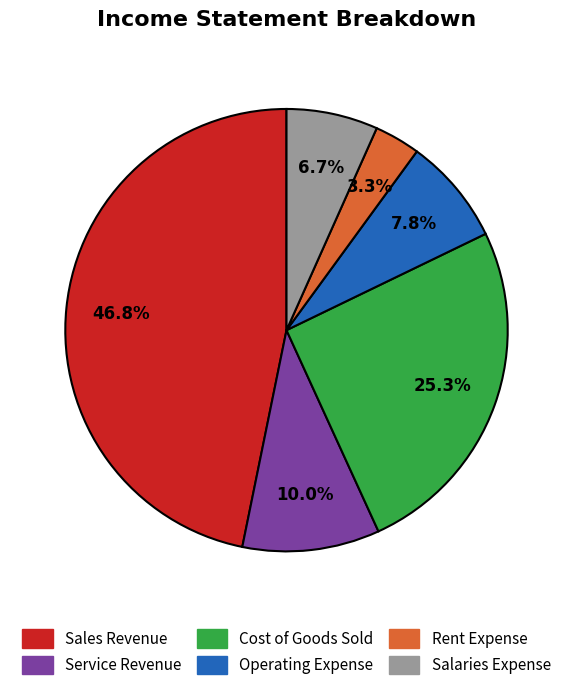

Is there a majority slice in this chart?

No